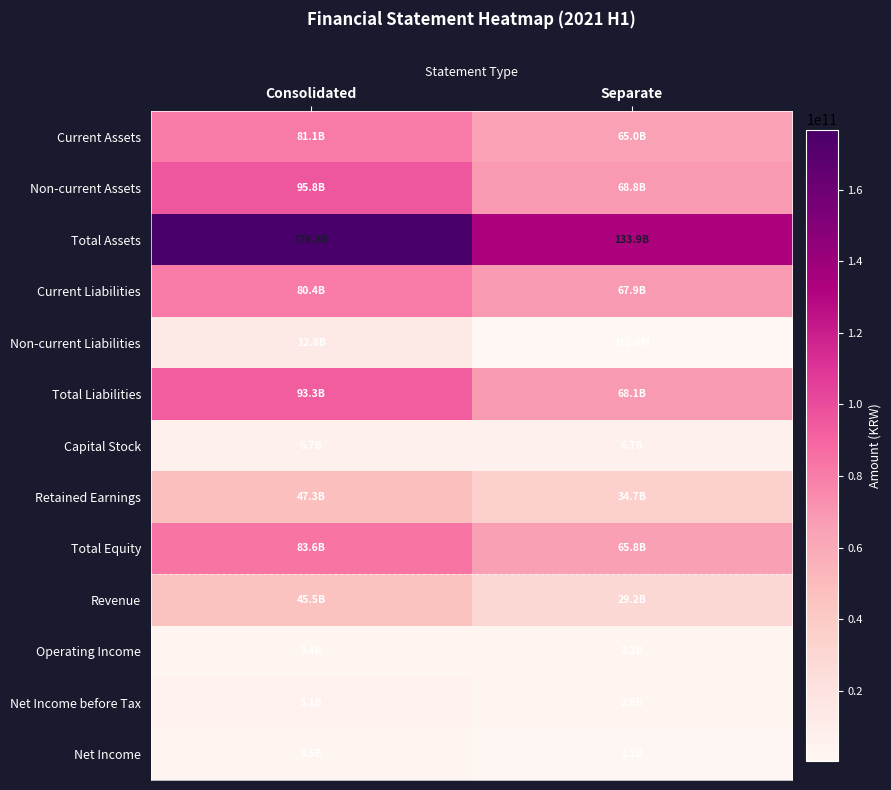

How many distinct data groups are displayed?

13